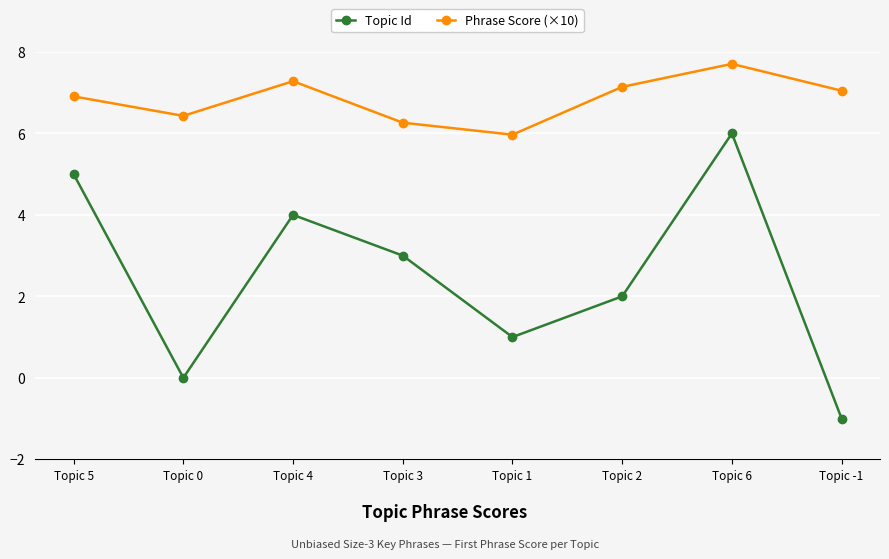

Count the number of data series in this chart.

2